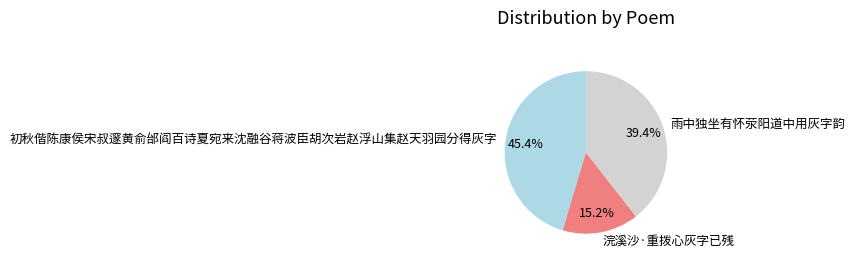

What is the largest slice in the pie chart?

初秋偕陈康侯宋叔邃黄俞邰阎百诗夏宛来沈融谷蒋波臣胡次岩赵浮山集赵天羽园分得灰字